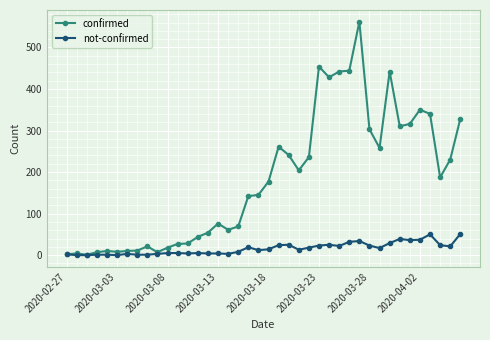

Rank the series by their maximum value, from lowest to highest.

not-confirmed, confirmed